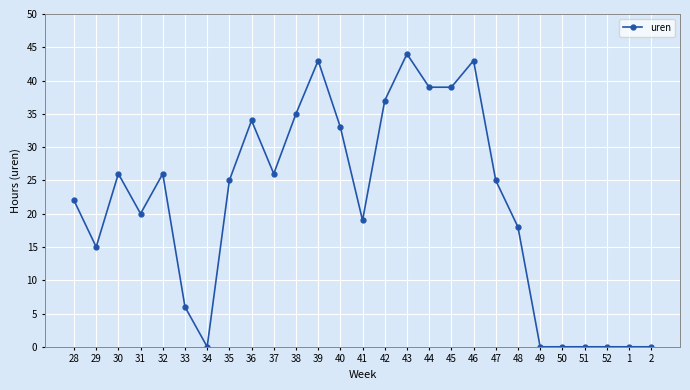

Reading left to right, extract all data points from this chart.

22	15	26	20	26	6	0	25	34	26	35	43	33	19	37	44	39	39	43	25	18	0	0	0	0	0	0